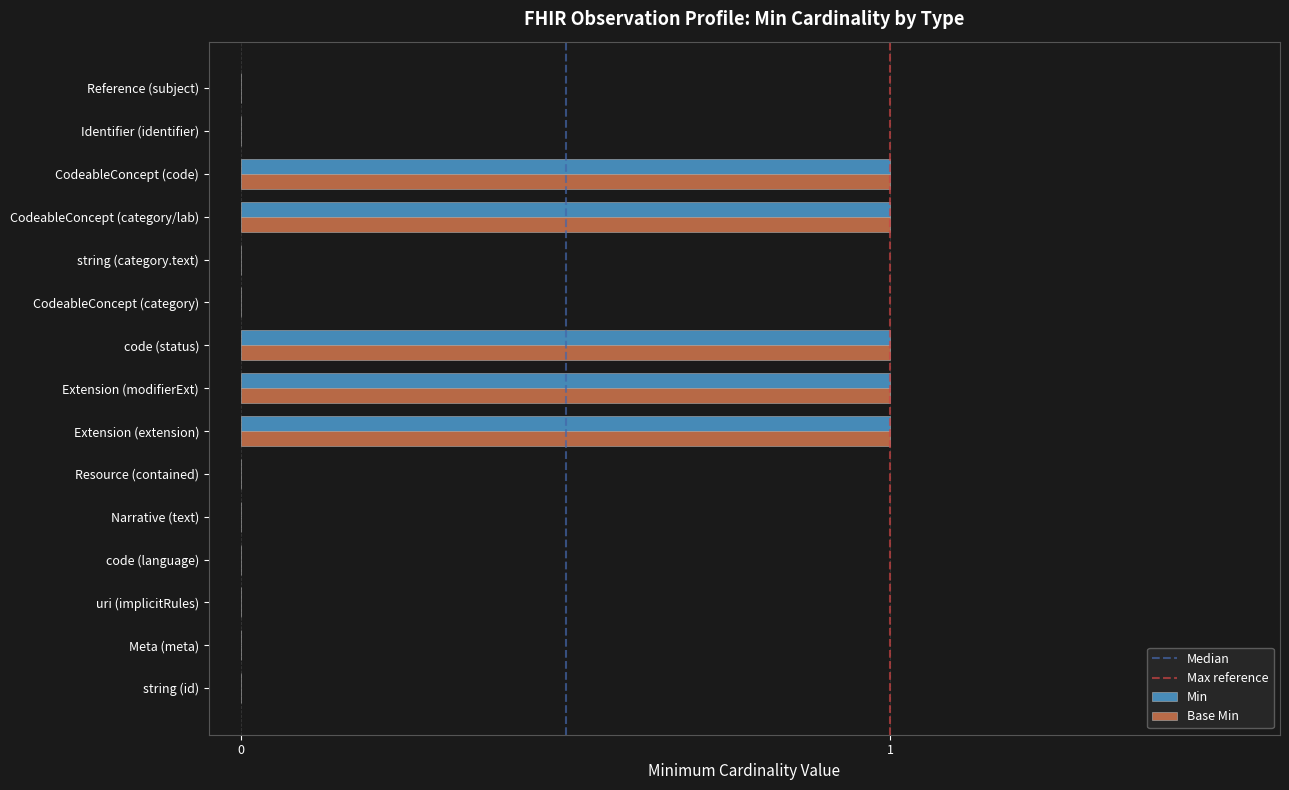

Is the value of Base Min at code (status) greater than the value of Min at string (category.text)?

Yes